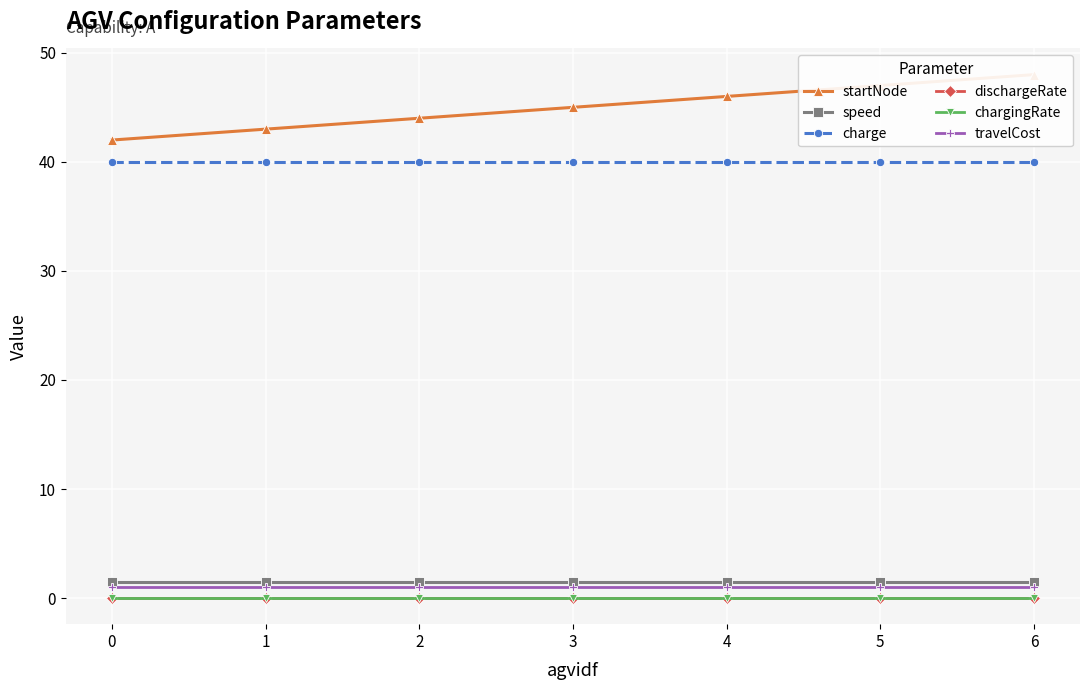

True or false: speed has a value of 0.9 at 0.

False